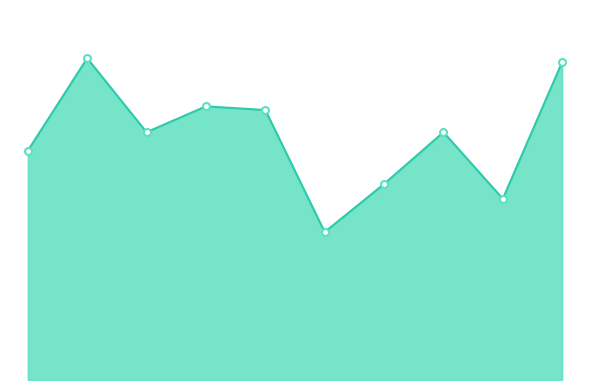

Does the chart have visible grid lines?

No